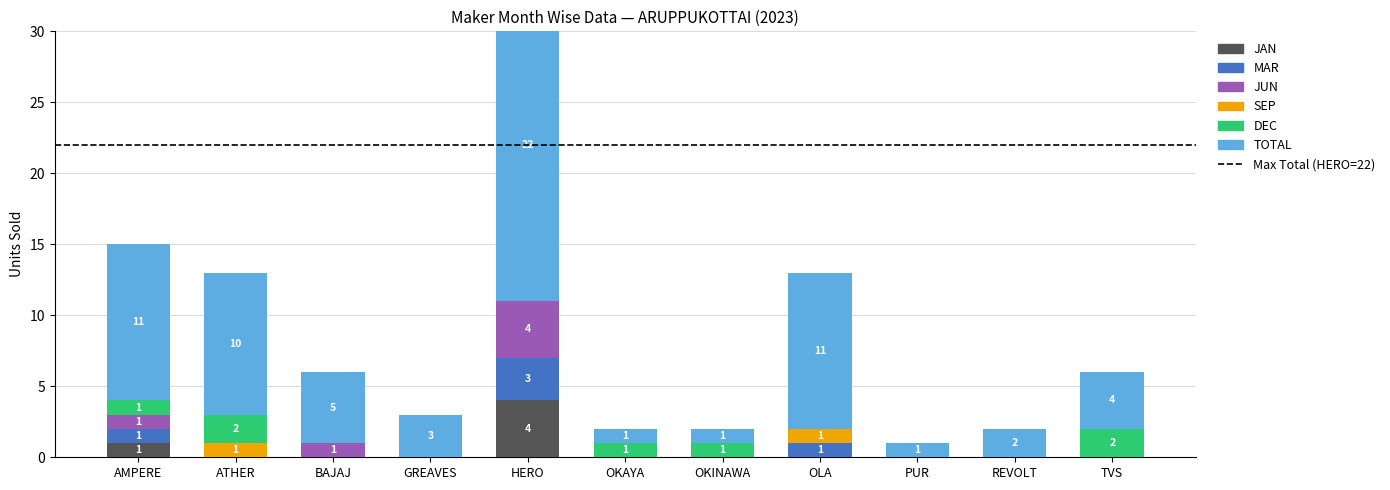

The value of JAN at OKINAWA is -2. True or false?

False